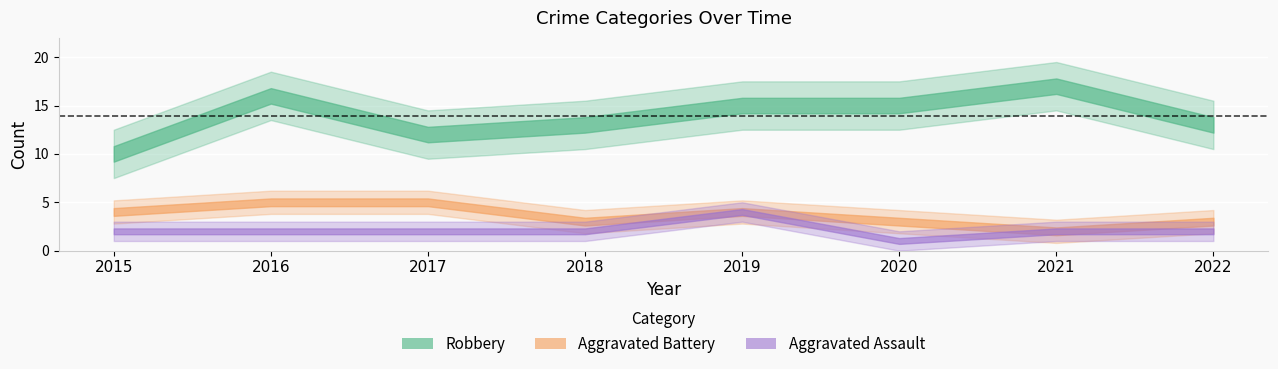

True or false: Aggravated Assault has more than 1 interior local peaks.

False